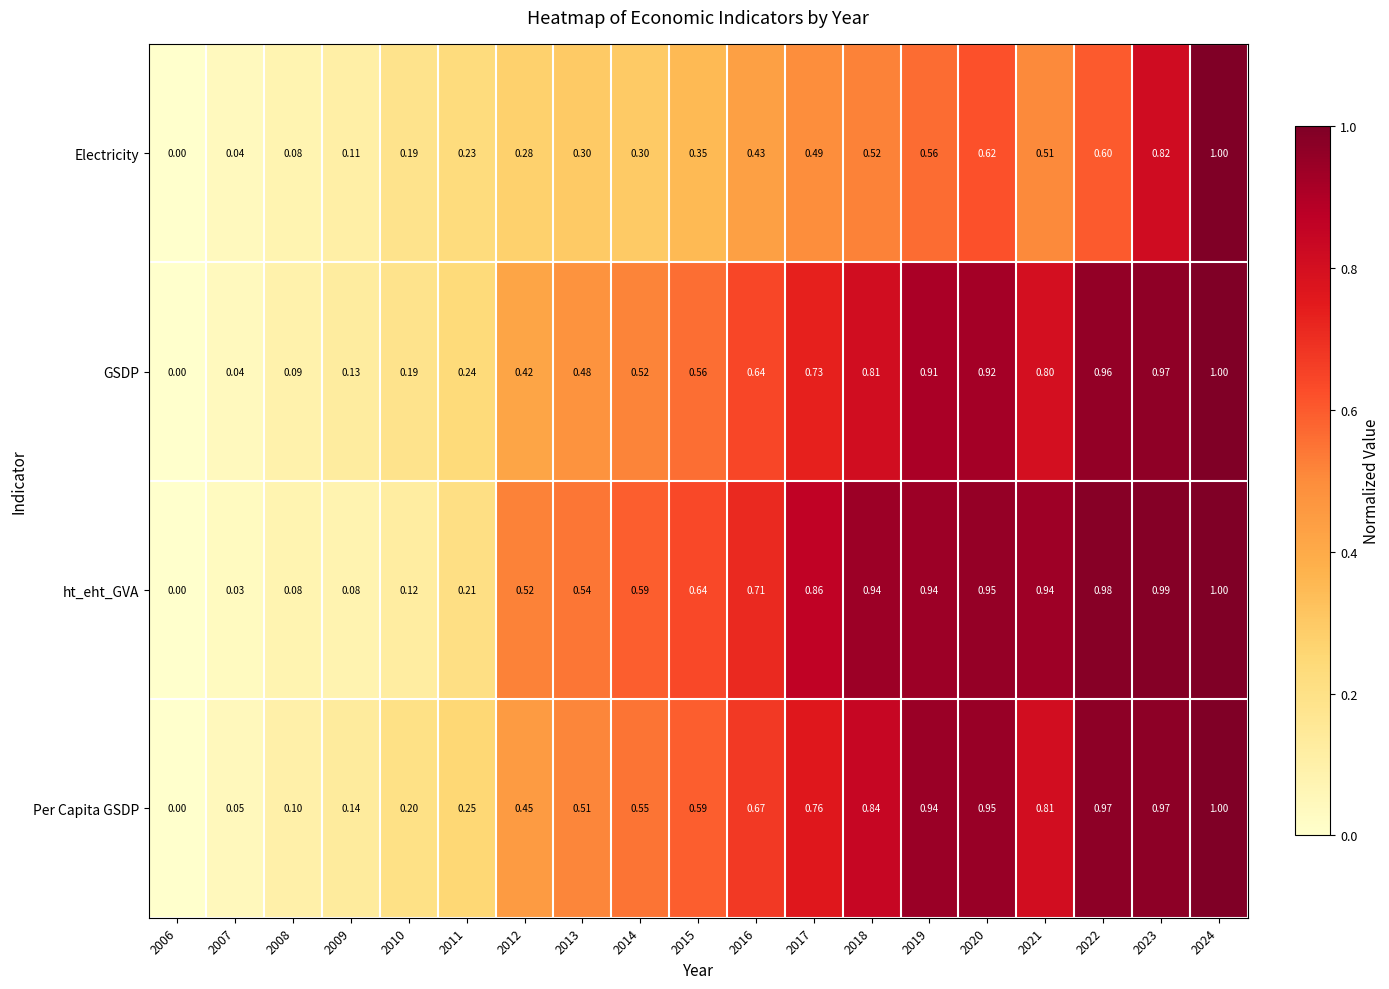

Between 2018 and 2022, which series saw the biggest shift?

GSDP